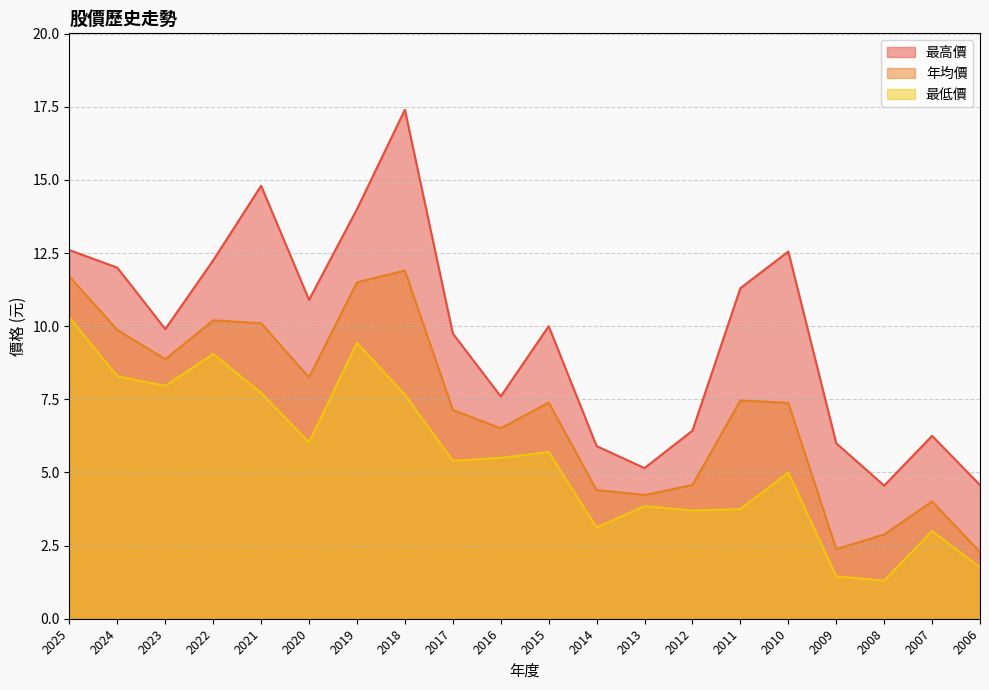

What is the value of the 最低價 point at the 3rd from the left?

8.0